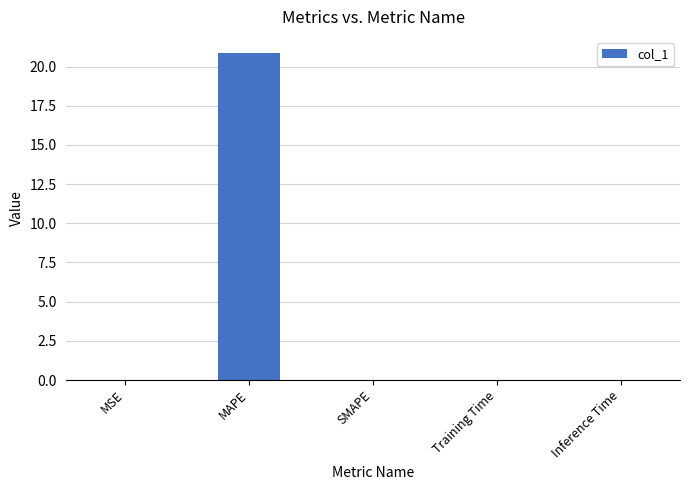

What is the sum of all values?

20.9